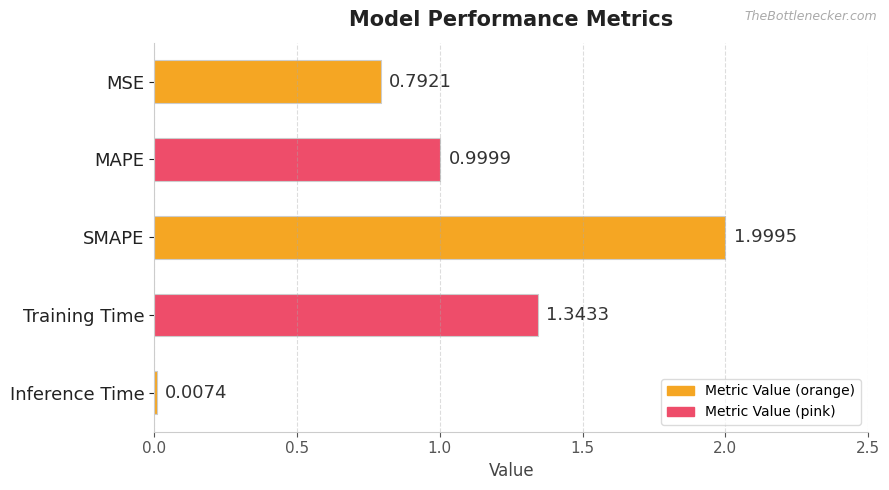

Which category has the highest value across all series?

SMAPE